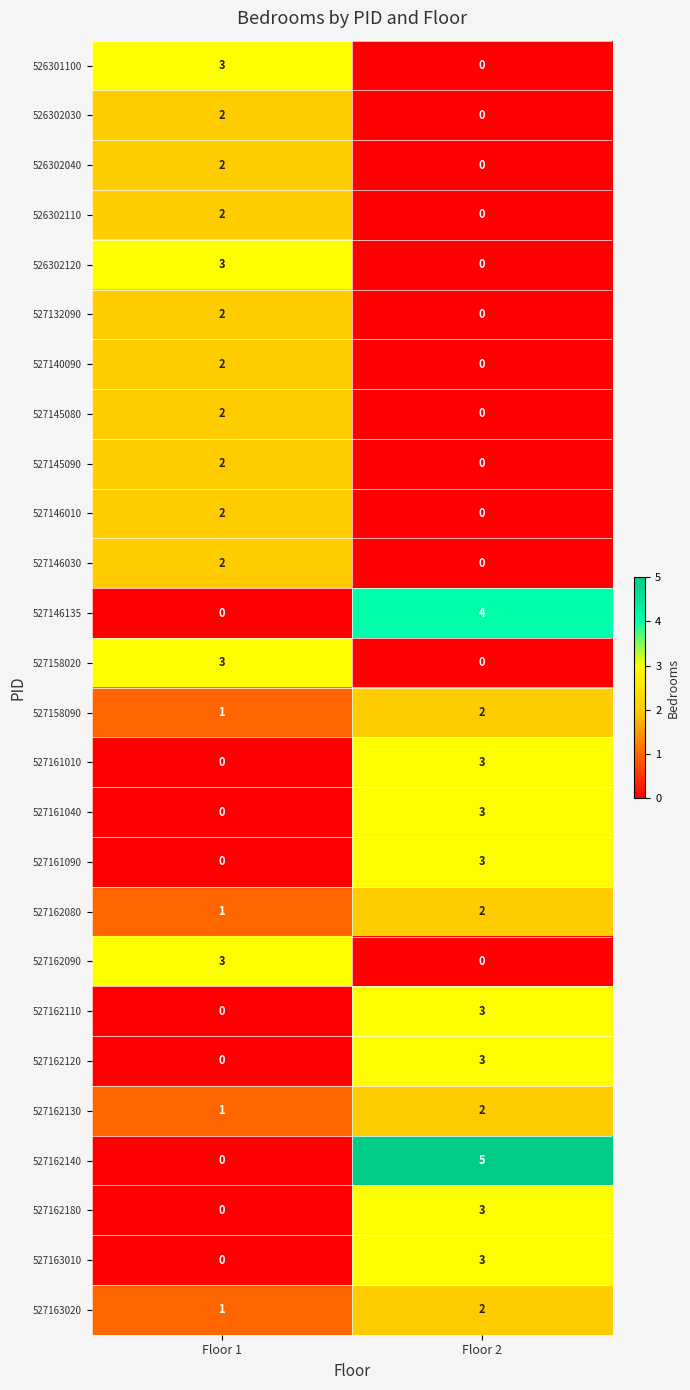

At which category is the sum across all series the highest?

Floor 2